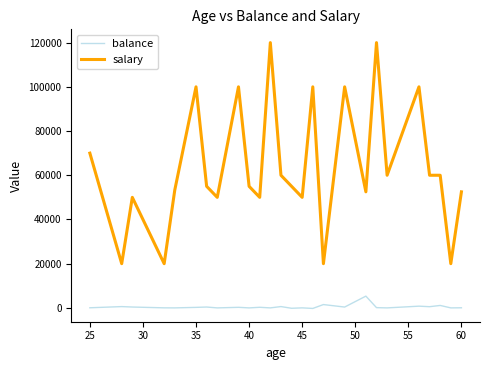

Rank the series by their average value, from highest to lowest.

salary, balance